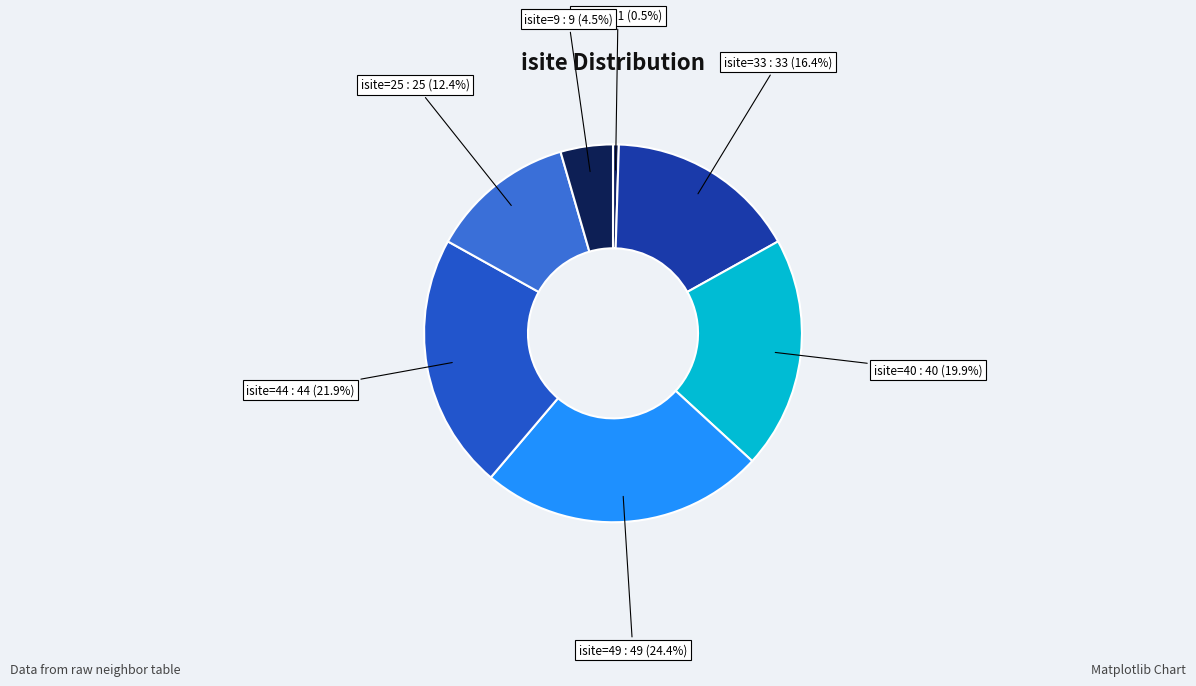

What percentage is NOT represented by isite=9?

95.5%